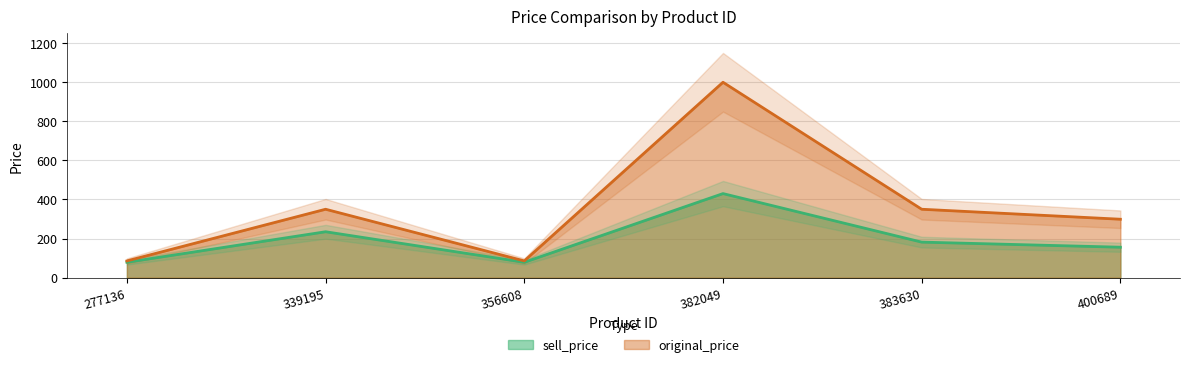

Which series has the largest total across all categories?

original_price